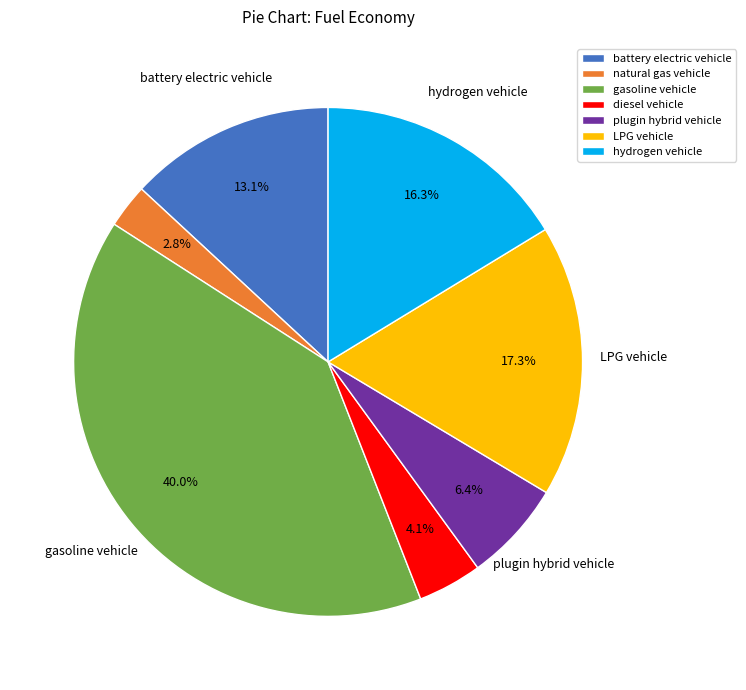

To the nearest percent, what is the difference between the plugin hybrid vehicle and LPG vehicle slice percentages?

11%